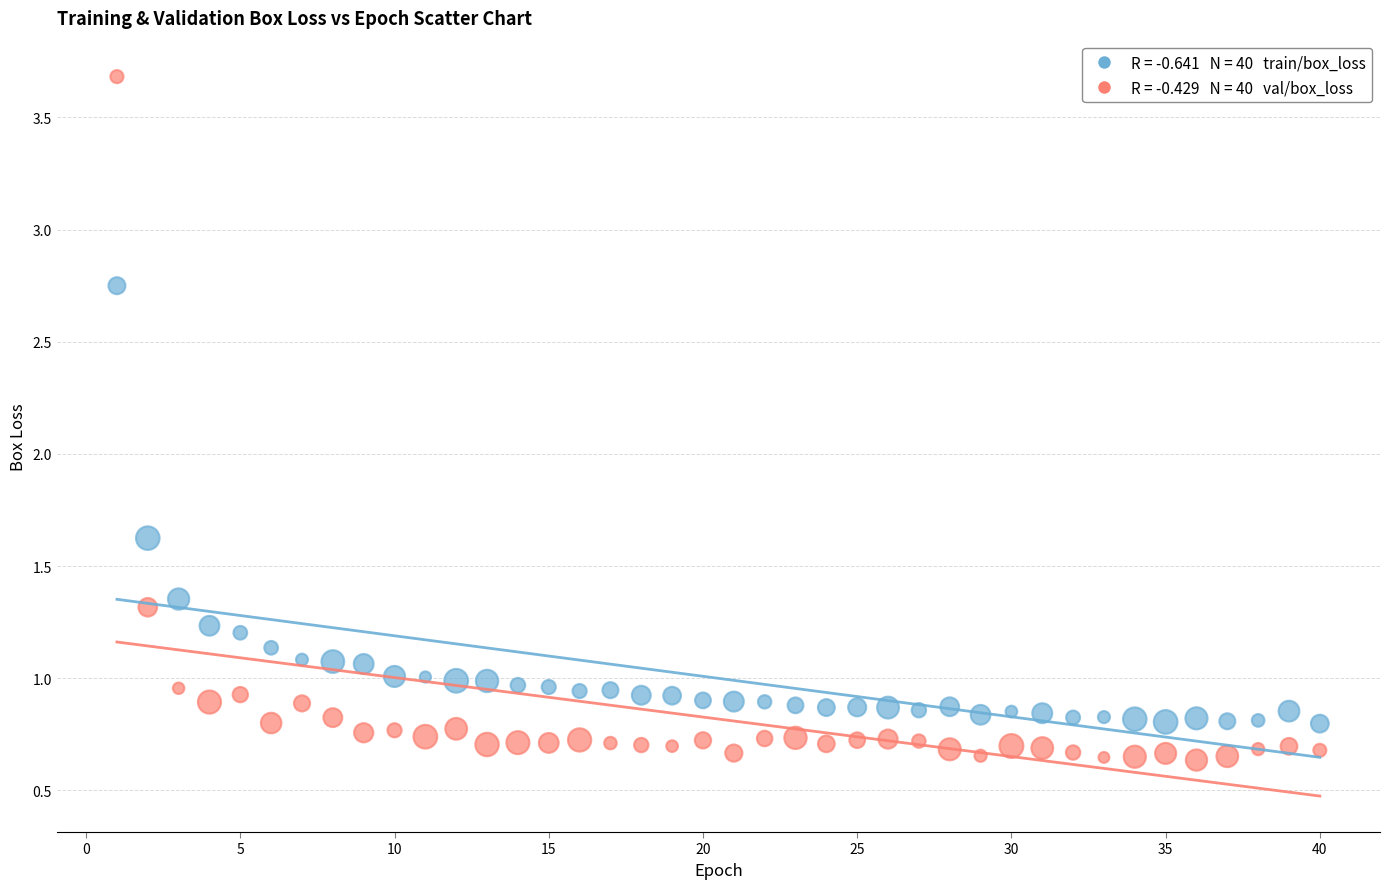

Across all series, what Y value is closest to 2?

1.6